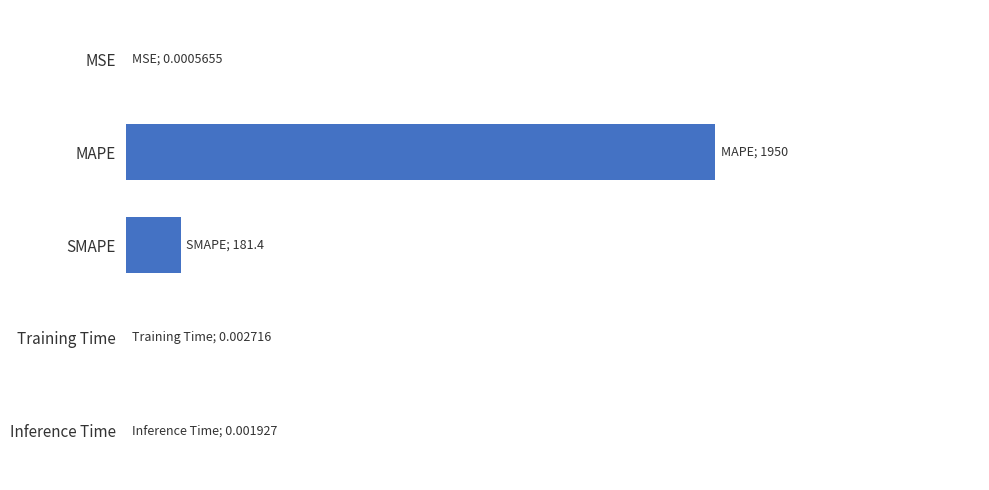

Rank the categories by value from lowest to highest.

MSE, Inference Time, Training Time, SMAPE, MAPE